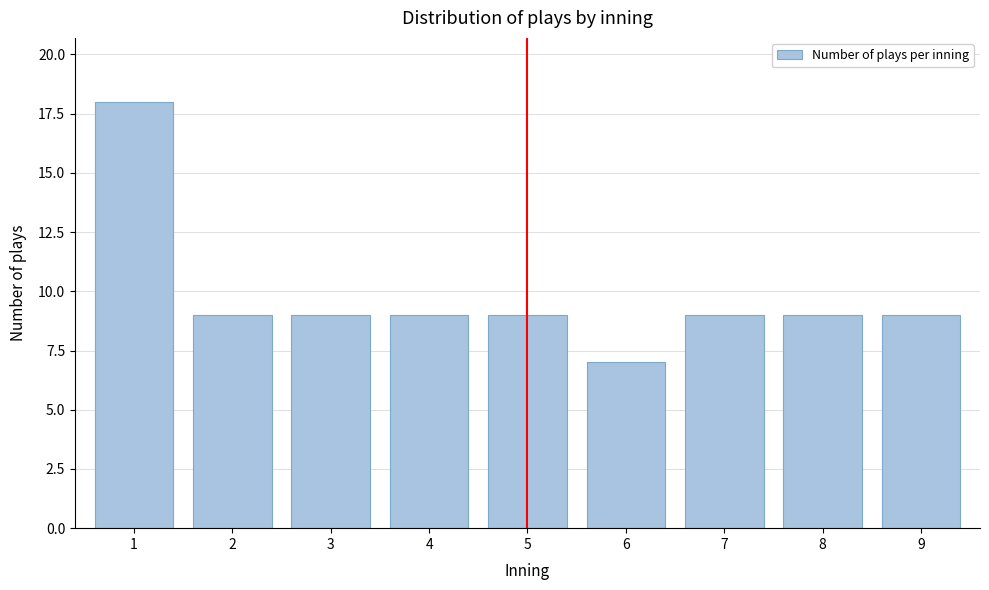

Reading right to left, extract all data points from this chart.

9	9	9	7	9	9	9	9	18